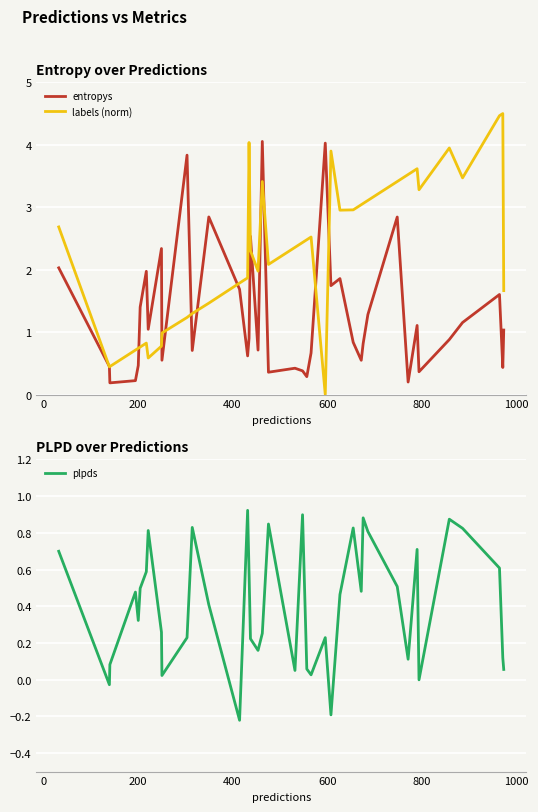

What is the maximum value for entropys?

4.1